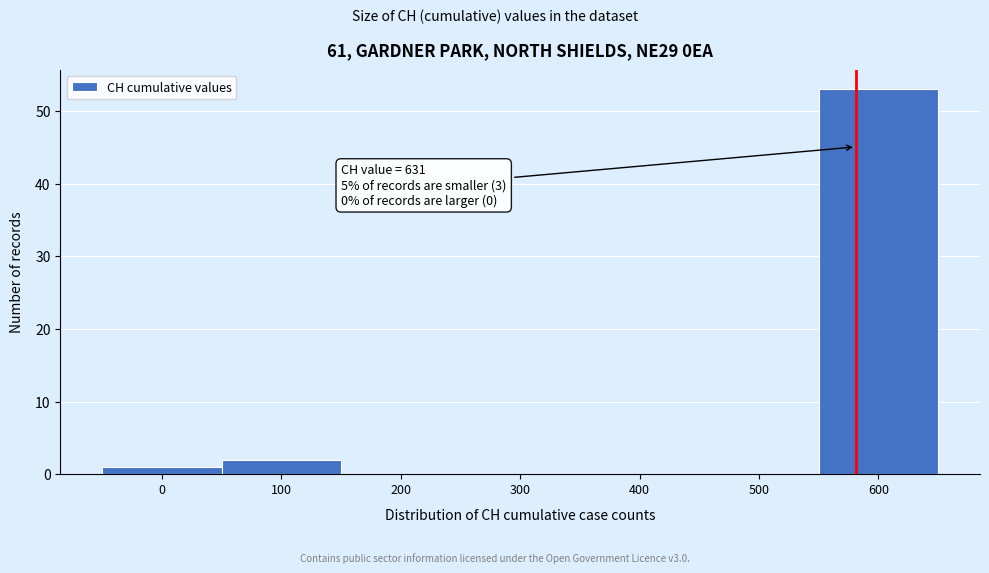

Reading left to right, extract all data points from this chart.

0=1	100=2	200=0	300=0	400=0	500=0	600=53